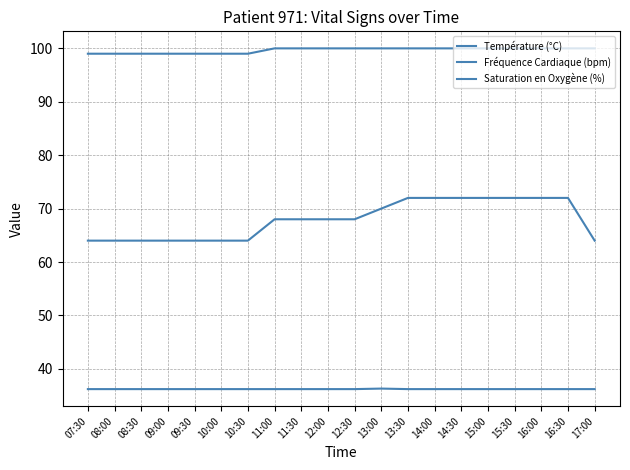

Is this an area chart (filled region under the line)?

No